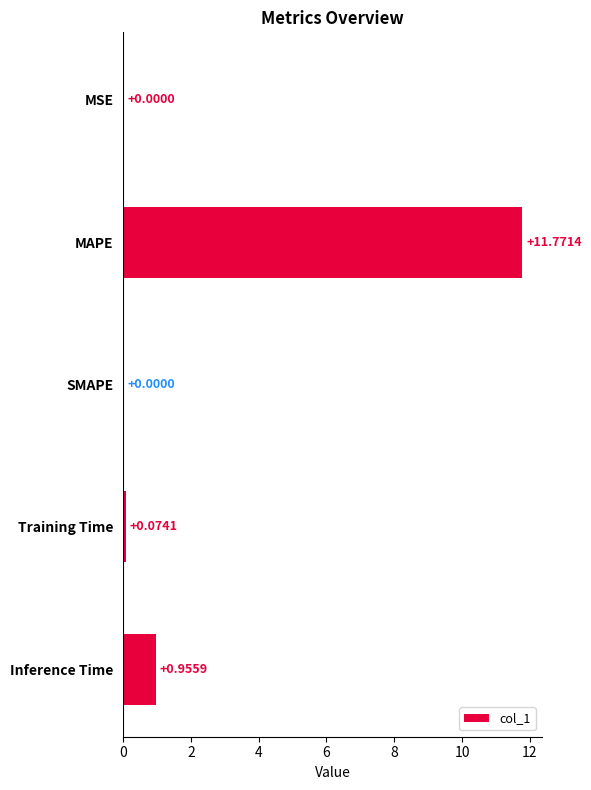

What is the change in value from MSE to MAPE?

+11.8